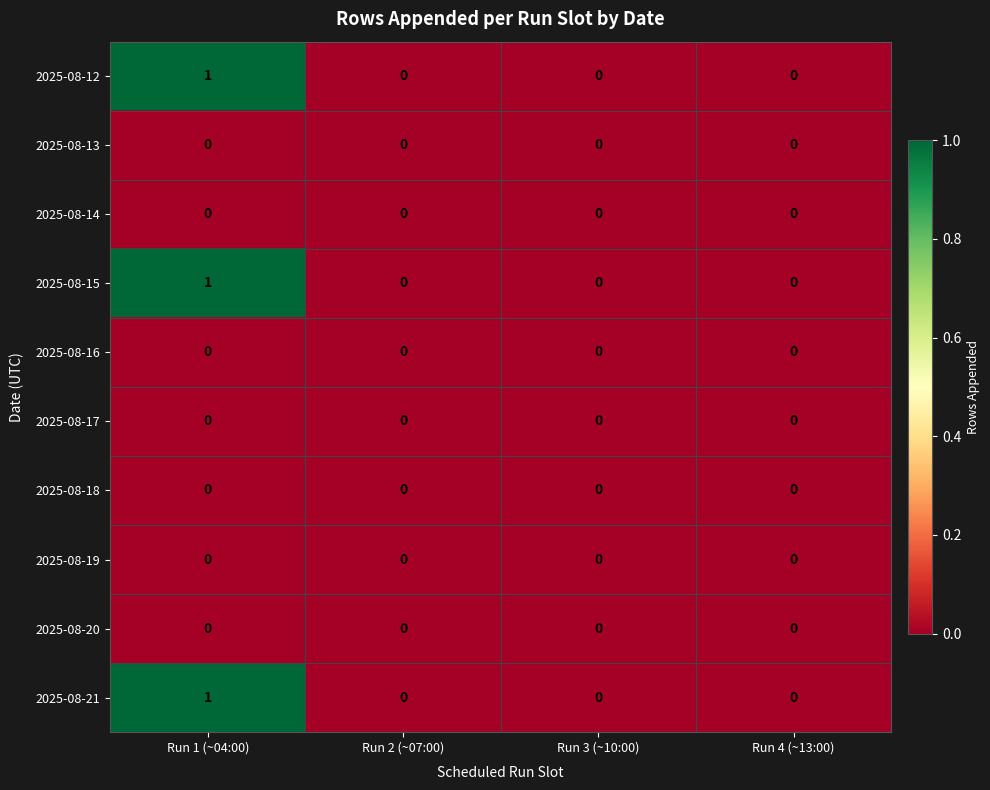

Which category has the highest value in the 2025-08-12 series?

Run 1 (~04:00)